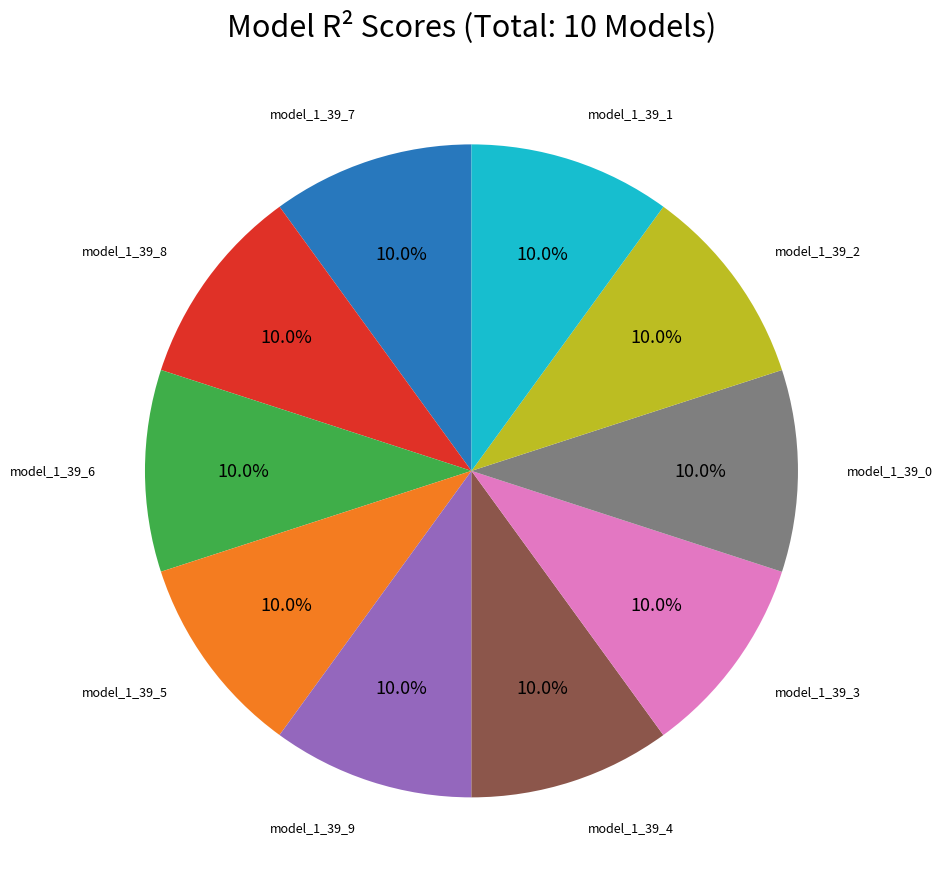

Is there any slice that represents more than half of the pie?

No